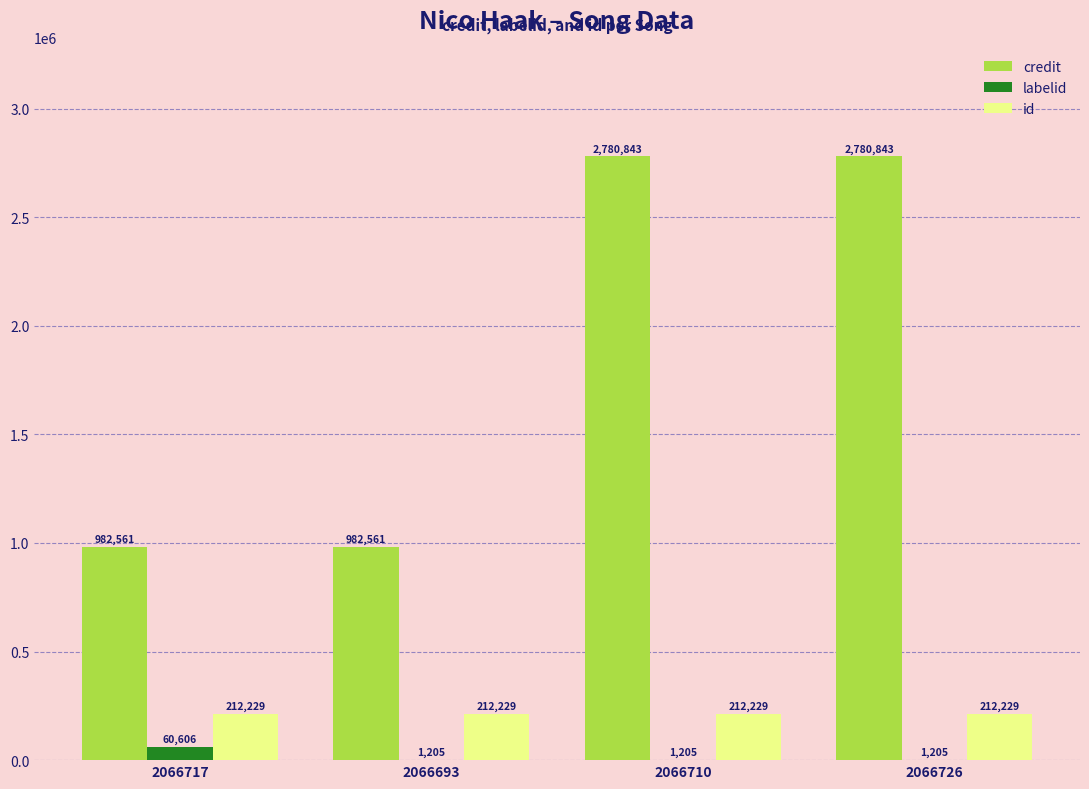

Is it true that labelid equals 60606 at 2066717?

True